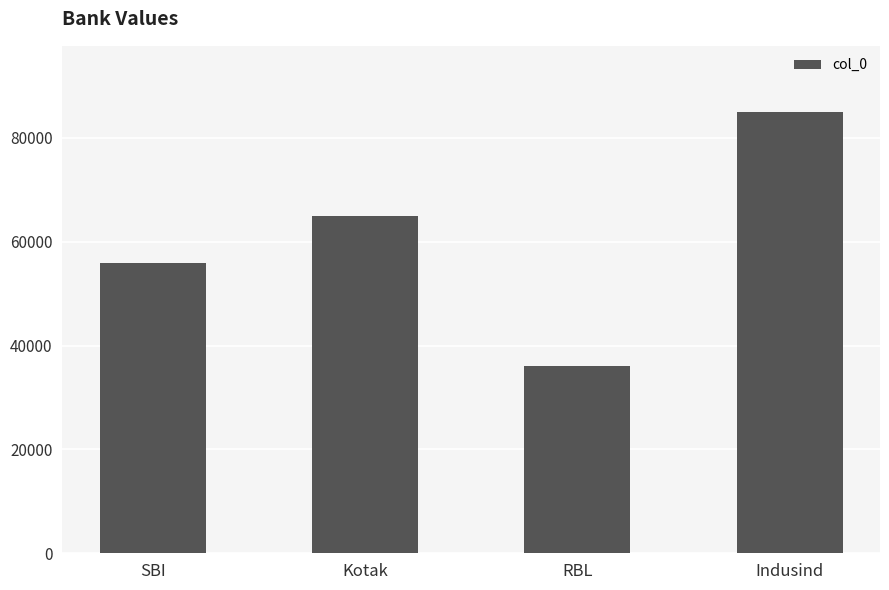

How many categories are shown in the chart?

4